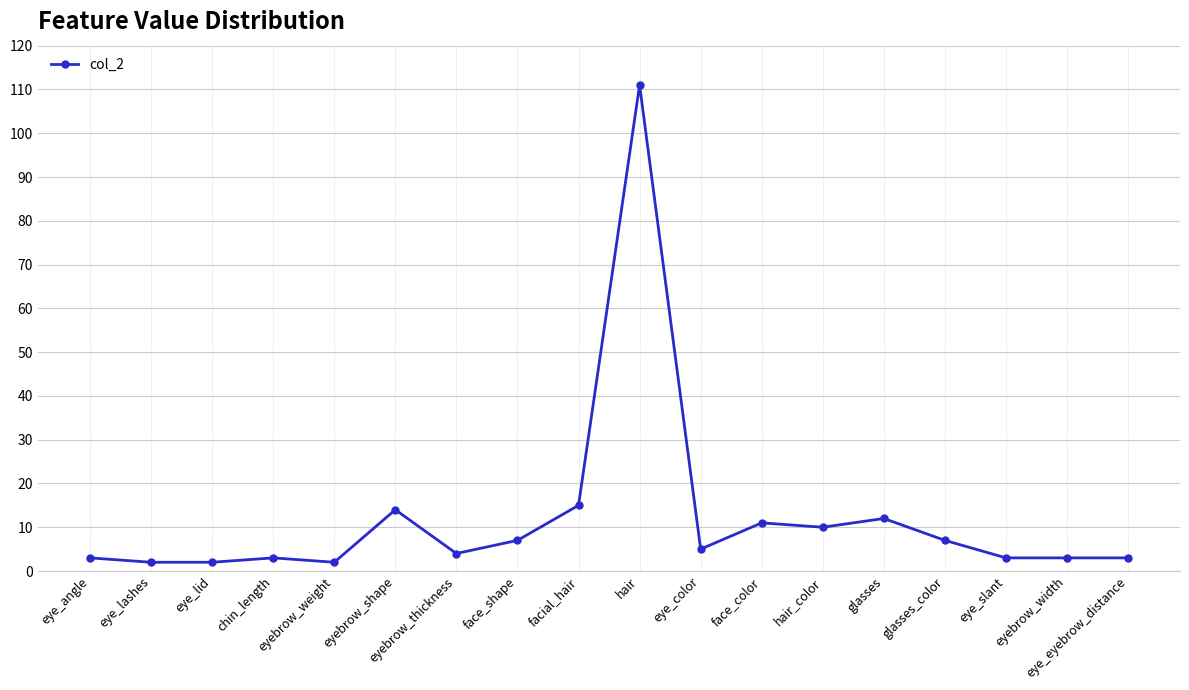

True or false: the data has more than 0 interior local peaks.

True